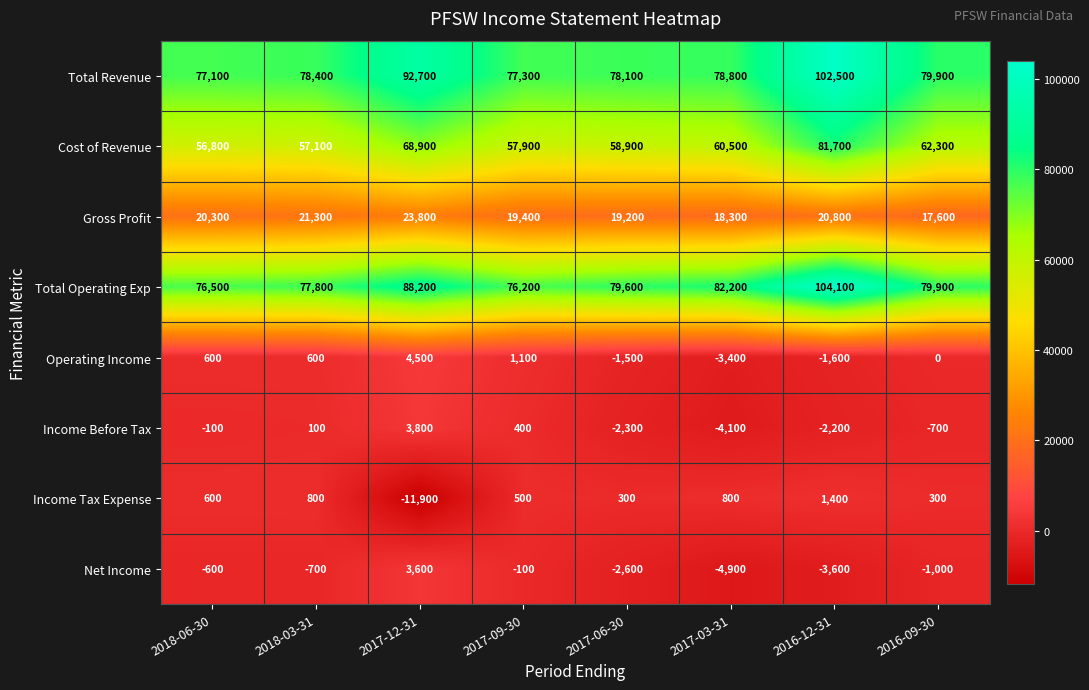

Which series has the largest range (max minus min)?

Total Operating Exp